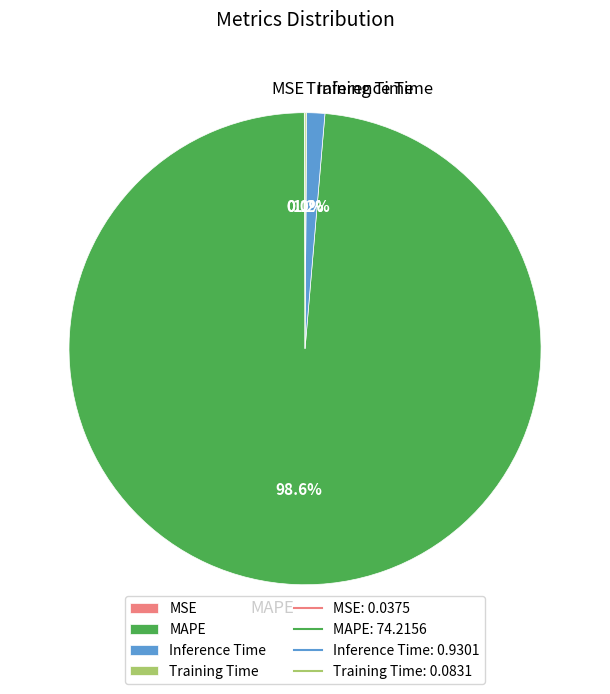

Which slice is the largest?

MAPE